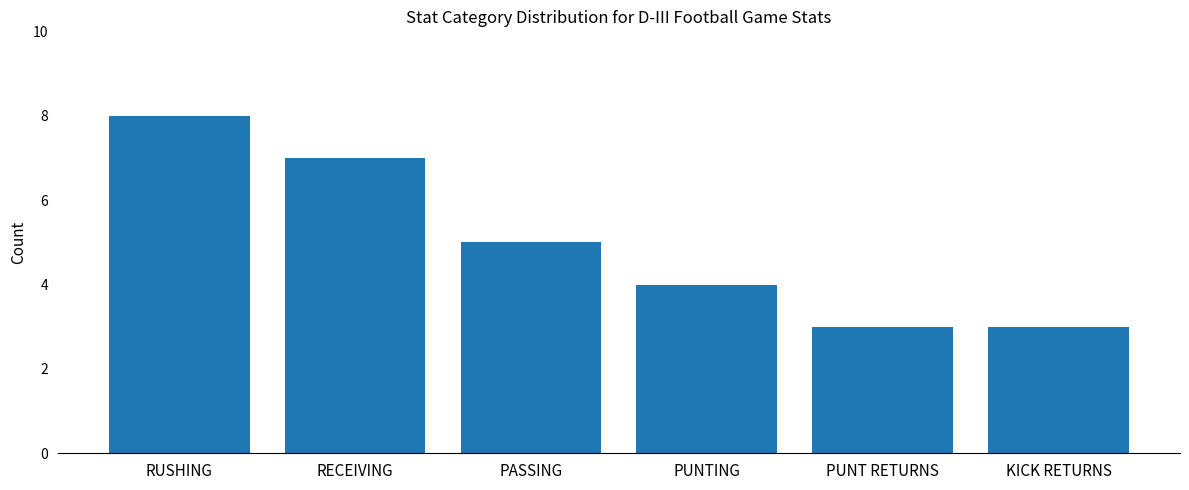

Reading left to right, list all the values displayed in this chart.

8	7	5	4	3	3